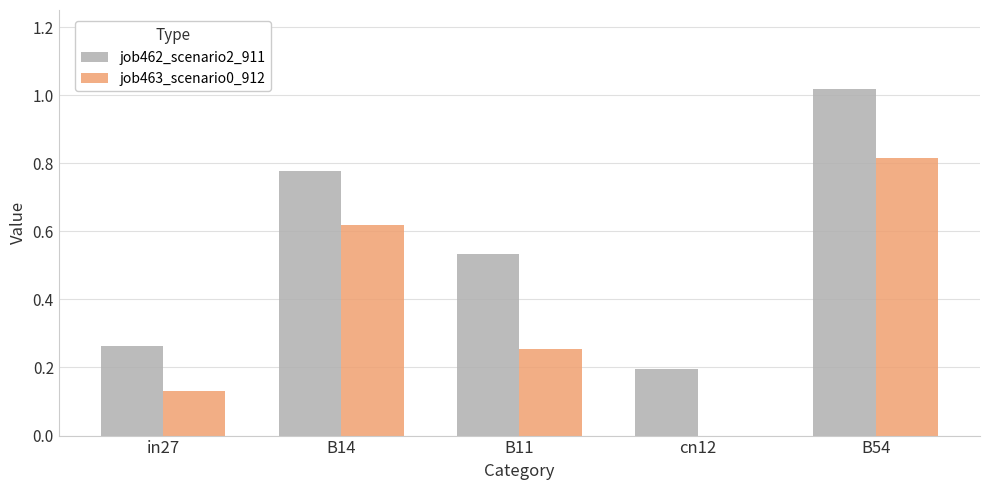

The value of job462_scenario2_911 at B11 is 0.3. True or false?

False